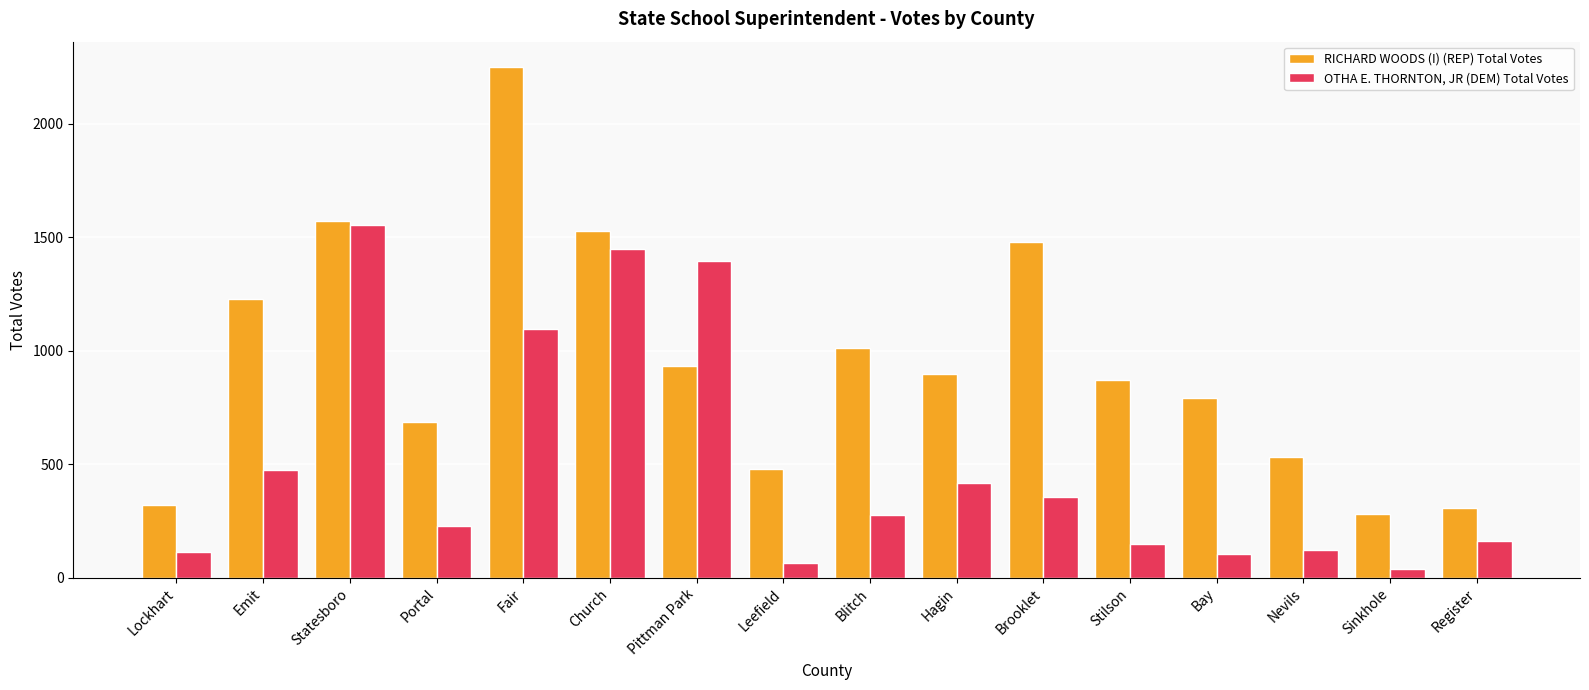

What value does the OTHA E. THORNTON, JR (DEM) Total Votes series have at Blitch?

277